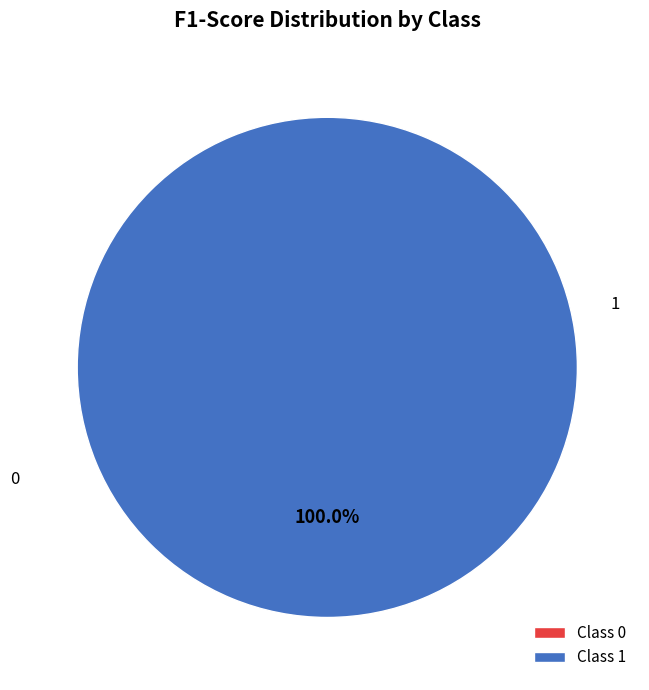

Does 1 represent more than half of the total?

Yes